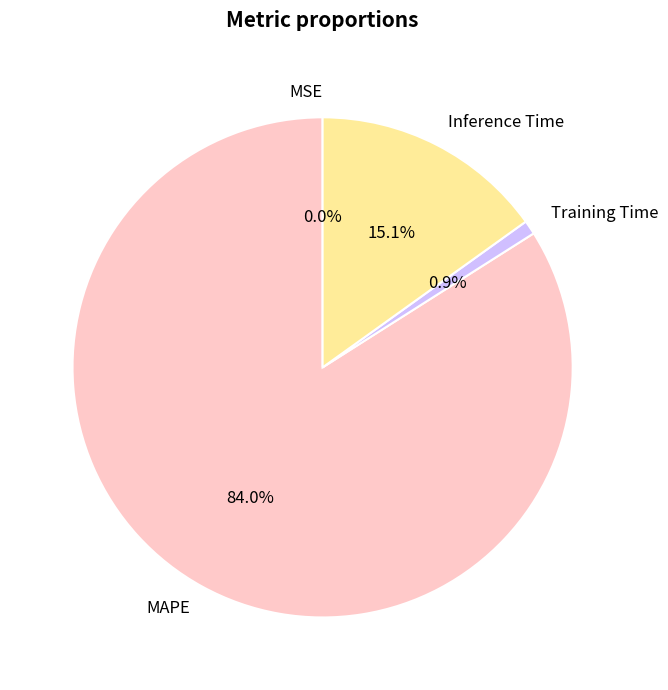

Is the sum of Training Time and MAPE greater than half?

Yes